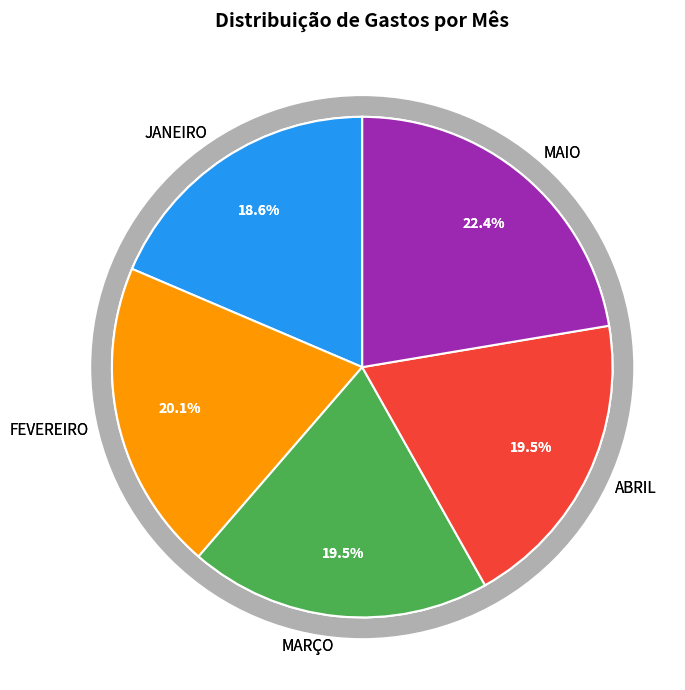

Which slice is the smallest?

JANEIRO